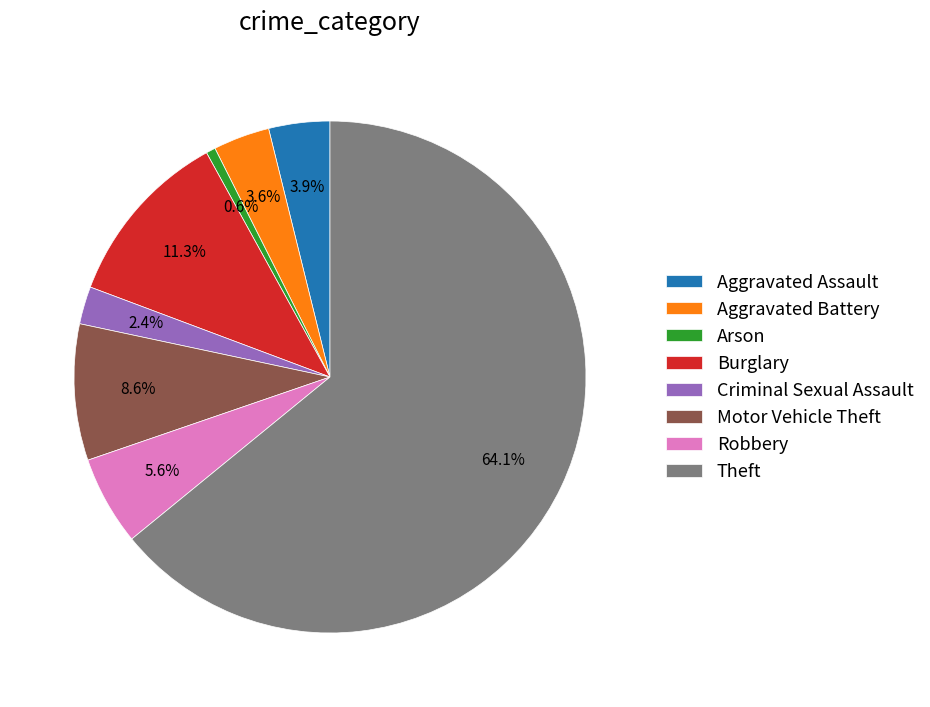

To the nearest percent, what portion does Arson represent?

1%